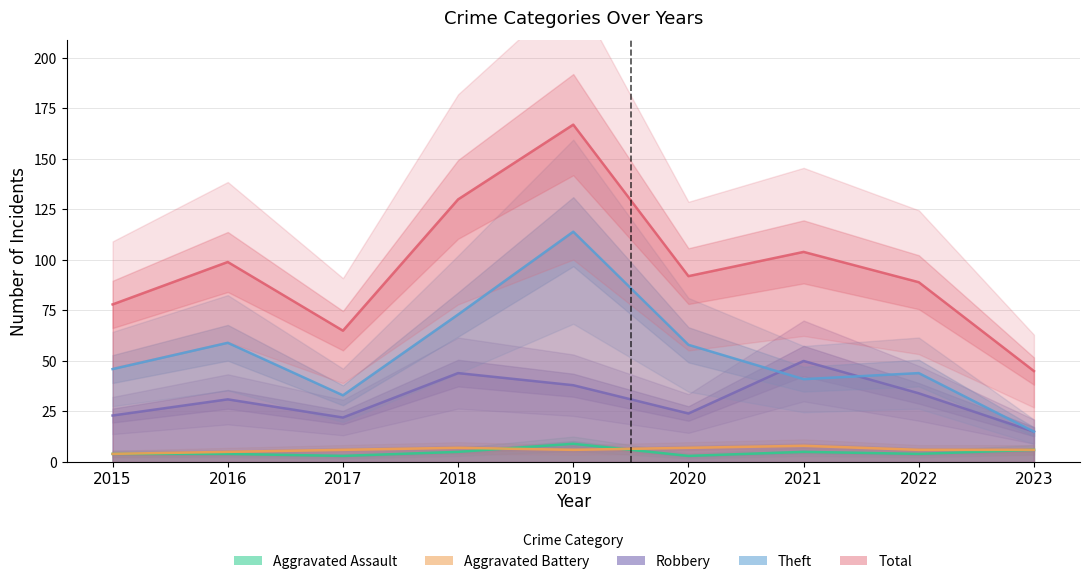

What is the minimum value for Theft?

15